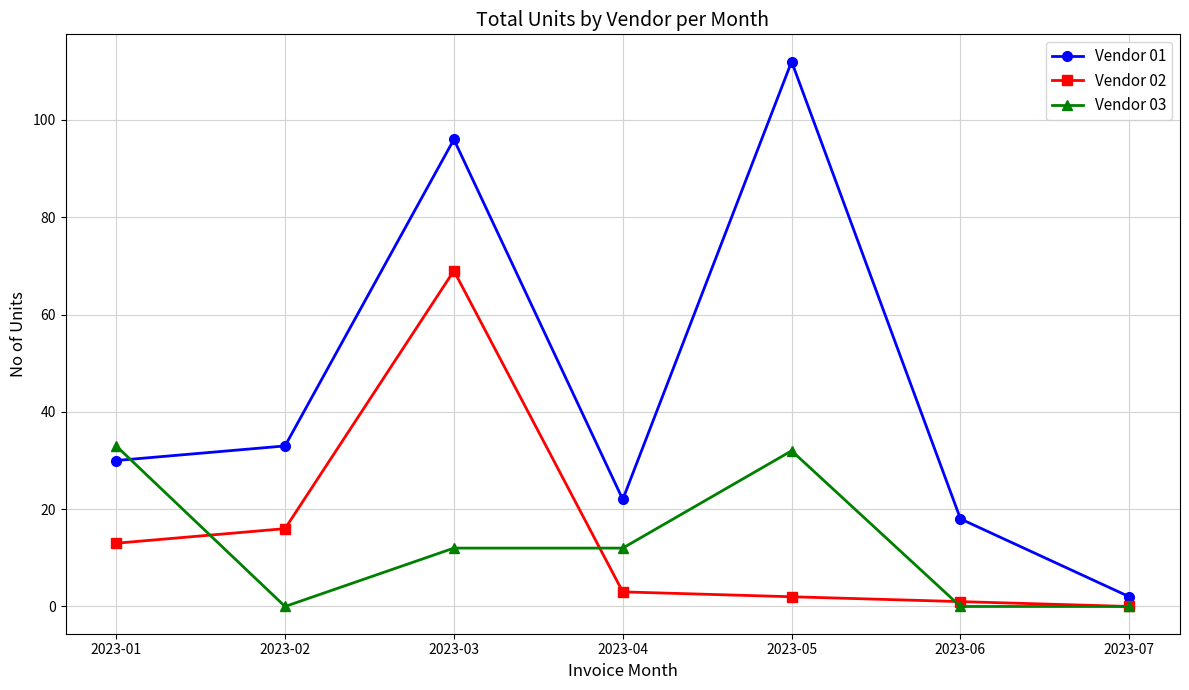

List the series in order of their peak value, highest first.

Vendor 01, Vendor 02, Vendor 03